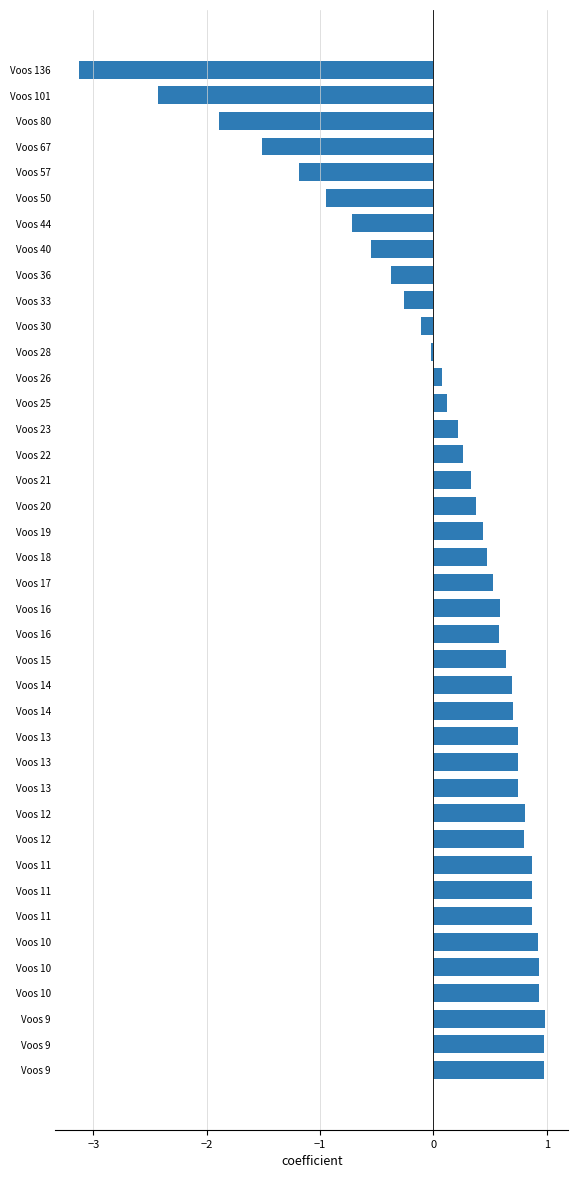

How many series are shown in this chart?

1